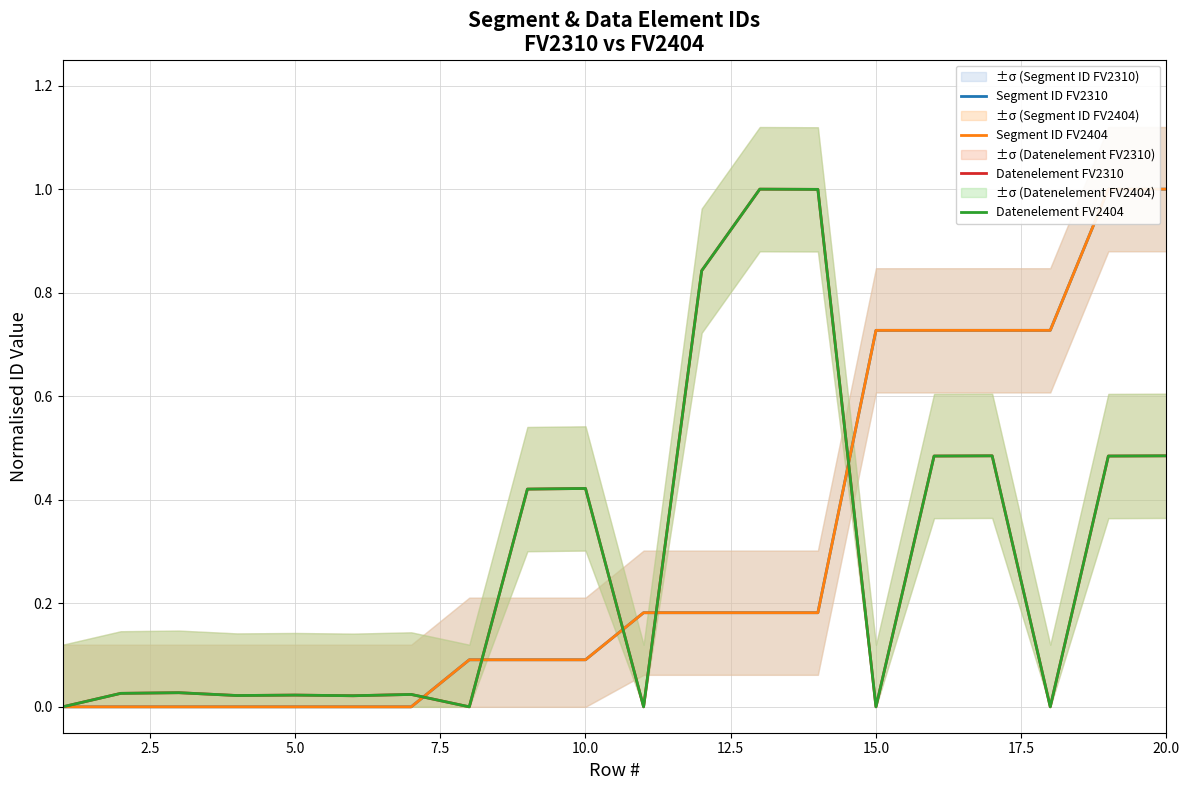

True or false: Segment ID FV2404 has more than 2 interior local peaks.

False